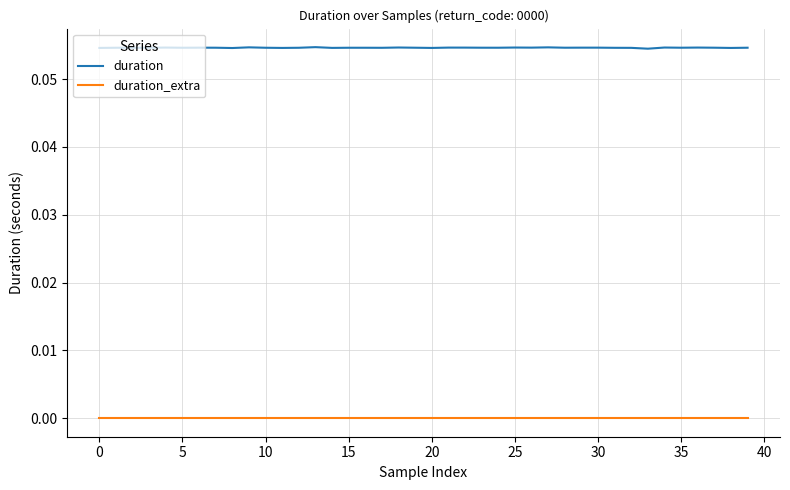

Which series has the largest total across all categories?

duration